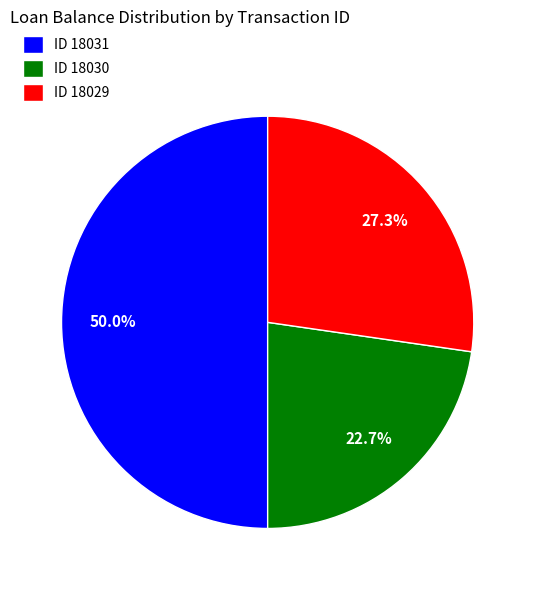

Which has a higher value, ID 18029 or ID 18030?

ID 18029